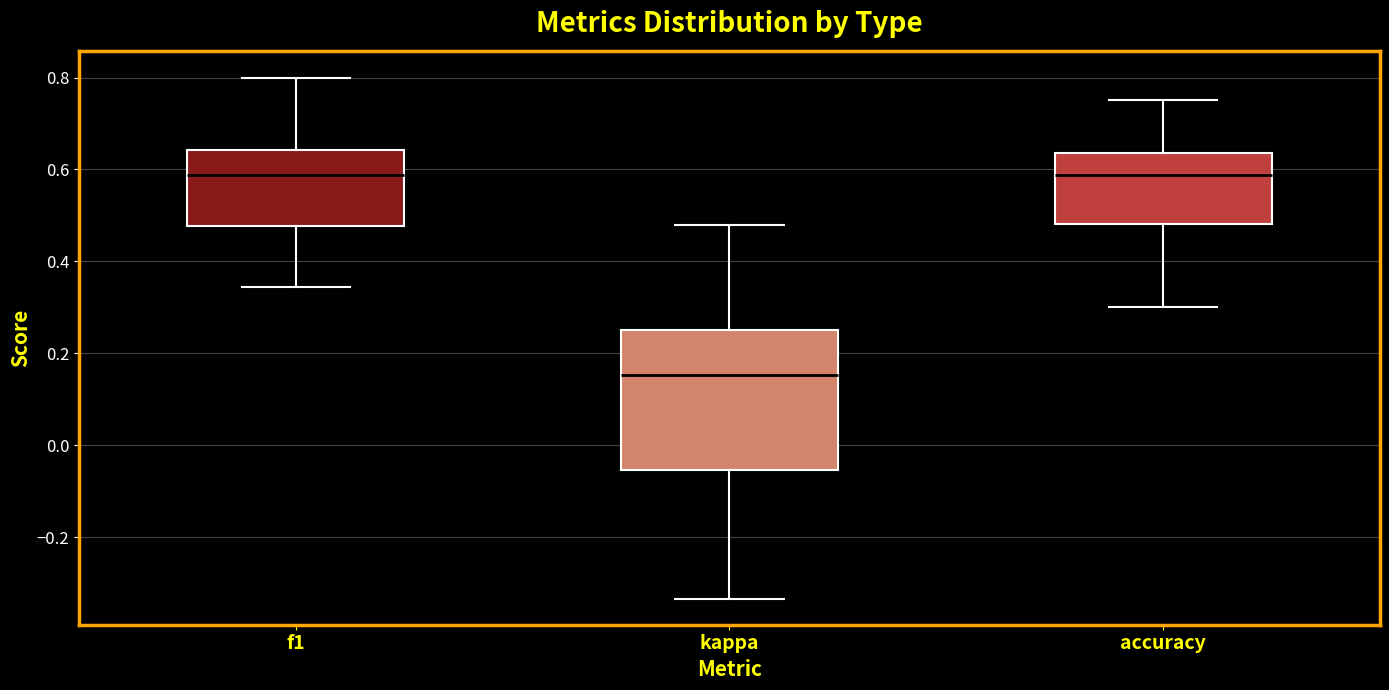

Which box's median line is the lowest?

kappa